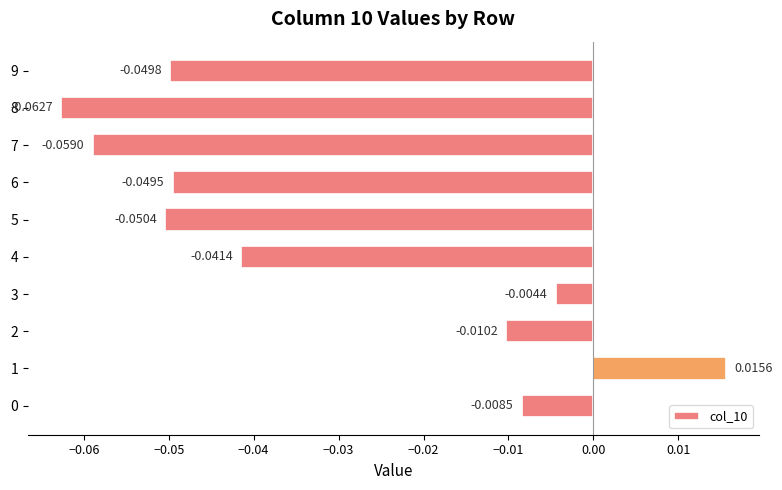

What is the difference between the maximum and minimum values?

0.1